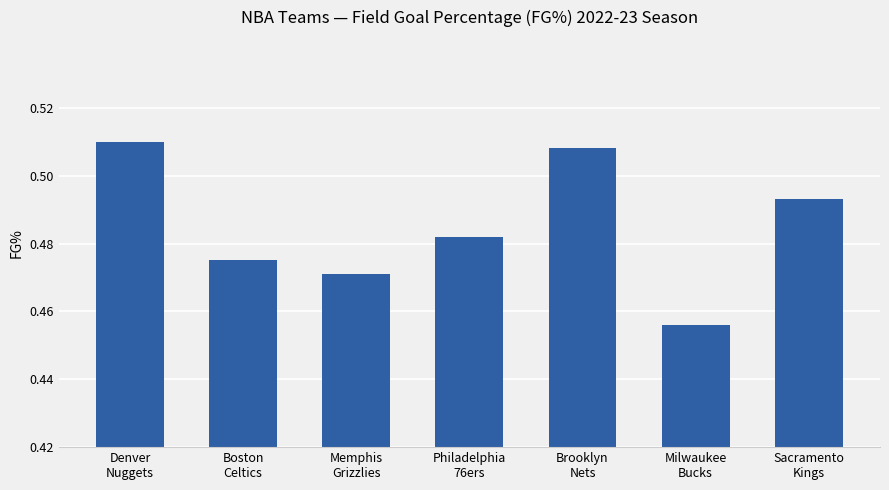

Rank the categories by value from lowest to highest.

Milwaukee
Bucks, Memphis
Grizzlies, Boston
Celtics, Philadelphia
76ers, Sacramento
Kings, Brooklyn
Nets, Denver
Nuggets